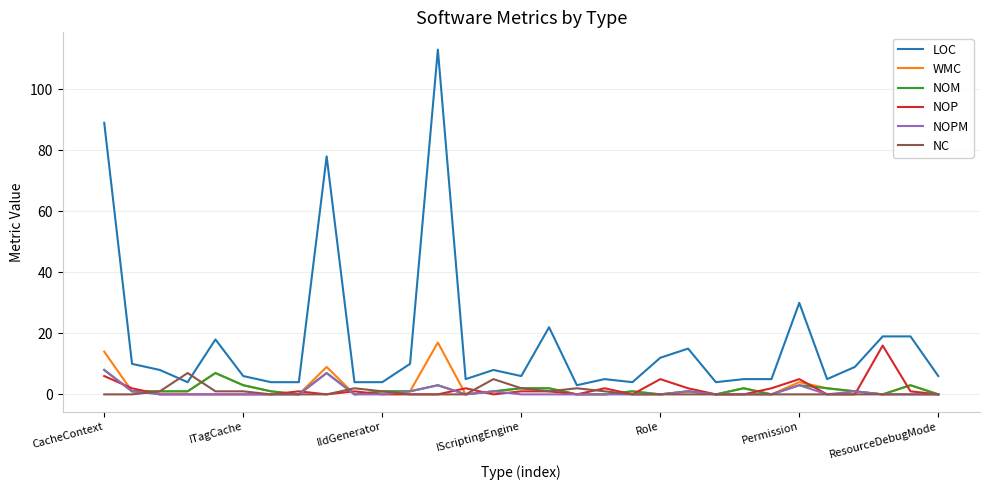

Is this an area chart (filled region under the line)?

No